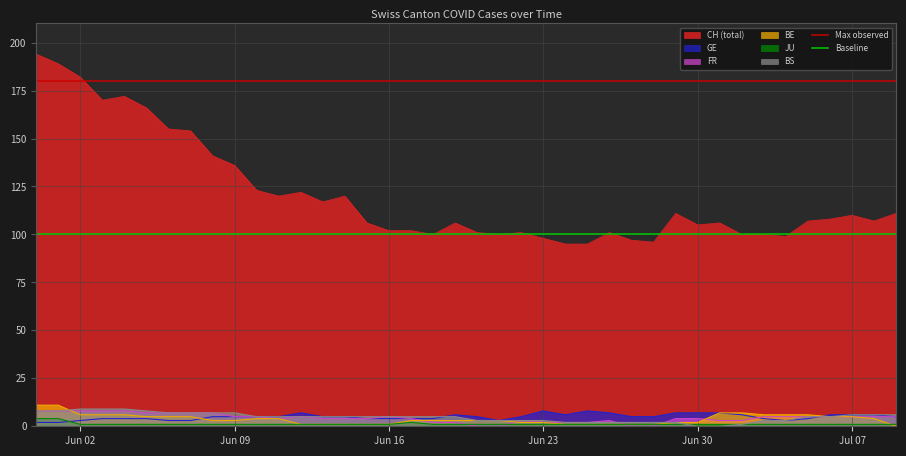

True or false: FR and CH (total) cross at least once.

False